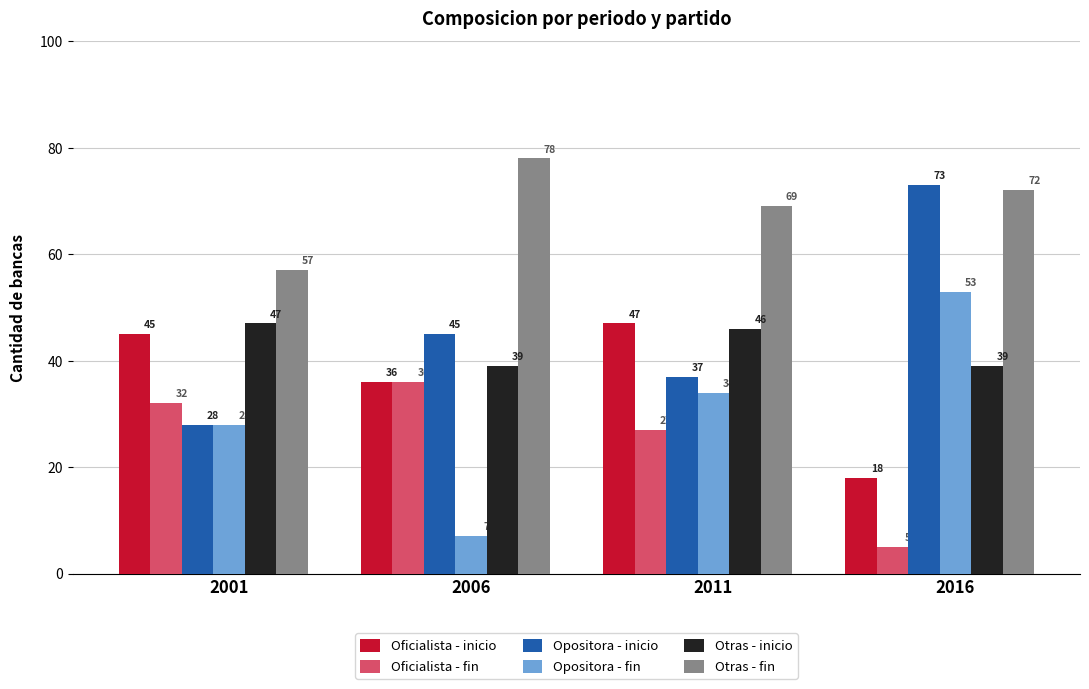

What is the spread (max minus min) of values at 2001-Otras?

10